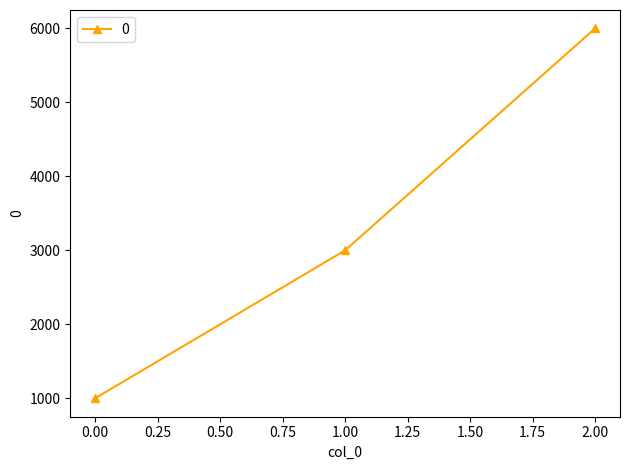

List the labels in order of value, smallest first.

0.00, 1.00, 2.00